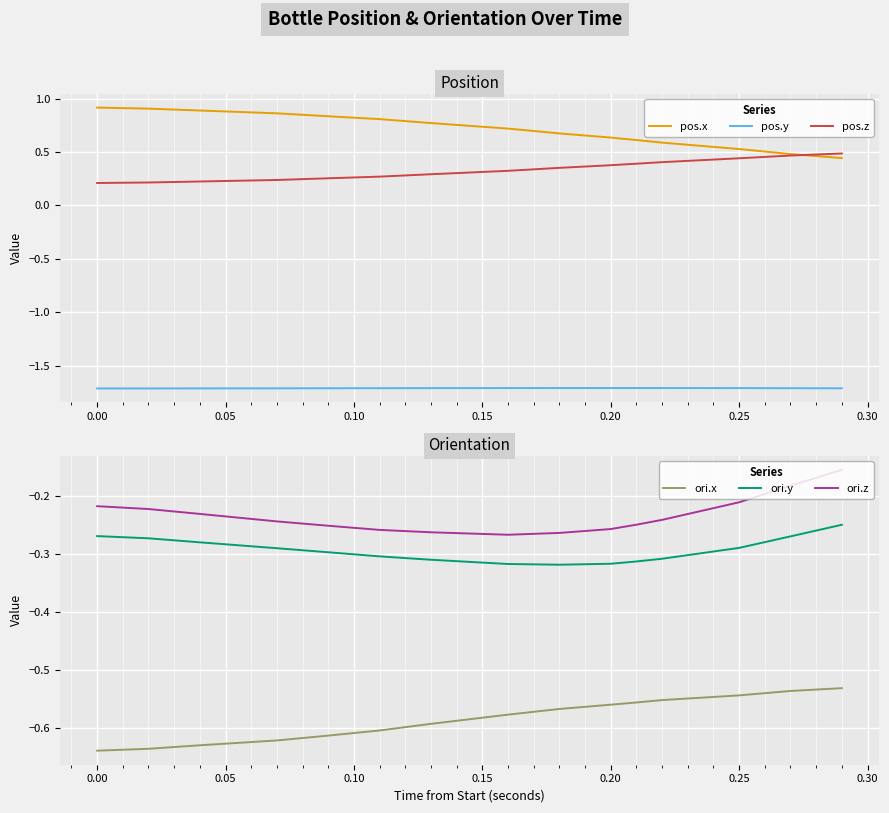

Reading left to right, what are all the values shown in this chart?

pos.x: 0.9	0.9	0.9	0.9	0.9	0.9	0.9	0.9	0.8	0.8	0.8	0.8	0.8	0.8	0.8	0.7	0.7	0.7	0.7	0.7	0.6	0.6	0.6	0.6	0.5	0.5	0.5	0.5	0.5	0.4
pos.y: -1.7	-1.7	-1.7	-1.7	-1.7	-1.7	-1.7	-1.7	-1.7	-1.7	-1.7	-1.7	-1.7	-1.7	-1.7	-1.7	-1.7	-1.7	-1.7	-1.7	-1.7	-1.7	-1.7	-1.7	-1.7	-1.7	-1.7	-1.7	-1.7	-1.7
pos.z: 0.2	0.2	0.2	0.2	0.2	0.2	0.2	0.2	0.2	0.3	0.3	0.3	0.3	0.3	0.3	0.3	0.3	0.3	0.4	0.4	0.4	0.4	0.4	0.4	0.4	0.4	0.5	0.5	0.5	0.5
ori.x: -0.6	-0.6	-0.6	-0.6	-0.6	-0.6	-0.6	-0.6	-0.6	-0.6	-0.6	-0.6	-0.6	-0.6	-0.6	-0.6	-0.6	-0.6	-0.6	-0.6	-0.6	-0.6	-0.6	-0.5	-0.5	-0.5	-0.5	-0.5	-0.5	-0.5
ori.y: -0.3	-0.3	-0.3	-0.3	-0.3	-0.3	-0.3	-0.3	-0.3	-0.3	-0.3	-0.3	-0.3	-0.3	-0.3	-0.3	-0.3	-0.3	-0.3	-0.3	-0.3	-0.3	-0.3	-0.3	-0.3	-0.3	-0.3	-0.3	-0.3	-0.3
ori.z: -0.2	-0.2	-0.2	-0.2	-0.2	-0.2	-0.2	-0.2	-0.2	-0.3	-0.3	-0.3	-0.3	-0.3	-0.3	-0.3	-0.3	-0.3	-0.3	-0.3	-0.3	-0.2	-0.2	-0.2	-0.2	-0.2	-0.2	-0.2	-0.2	-0.2